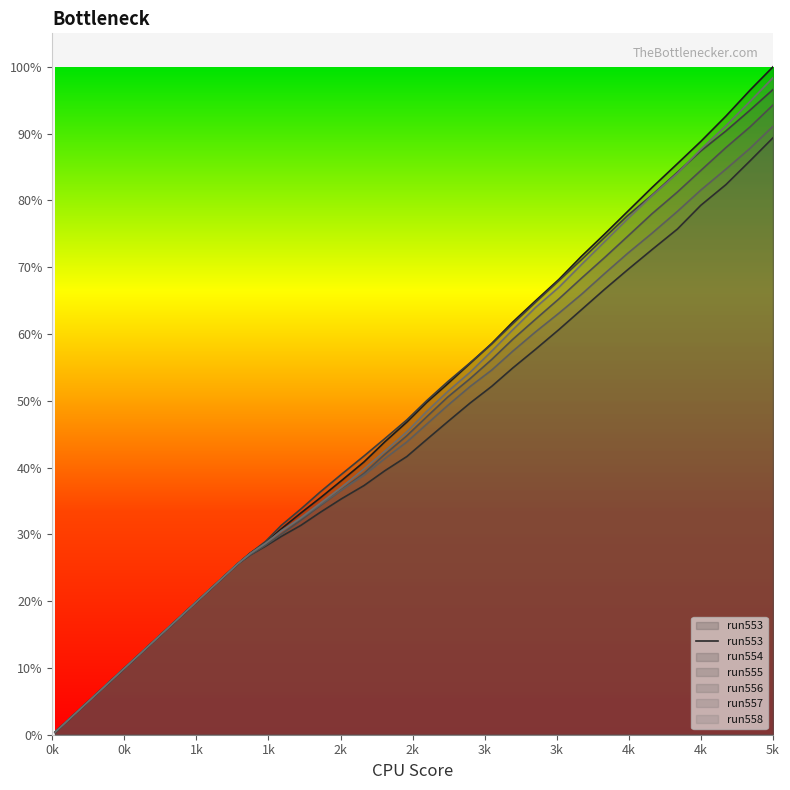

Reading right to left, list all the values displayed in this chart.

5177	4996	4794	4598	4426	4240	4055	3879	3707	3529	3363	3198	3032	2878	2720	2576	2423	2270	2114	1970	1835	1719	1596	1487	1407	1327	1182	1005	882	713	514	326	215	144	90	63	43	23	21	20